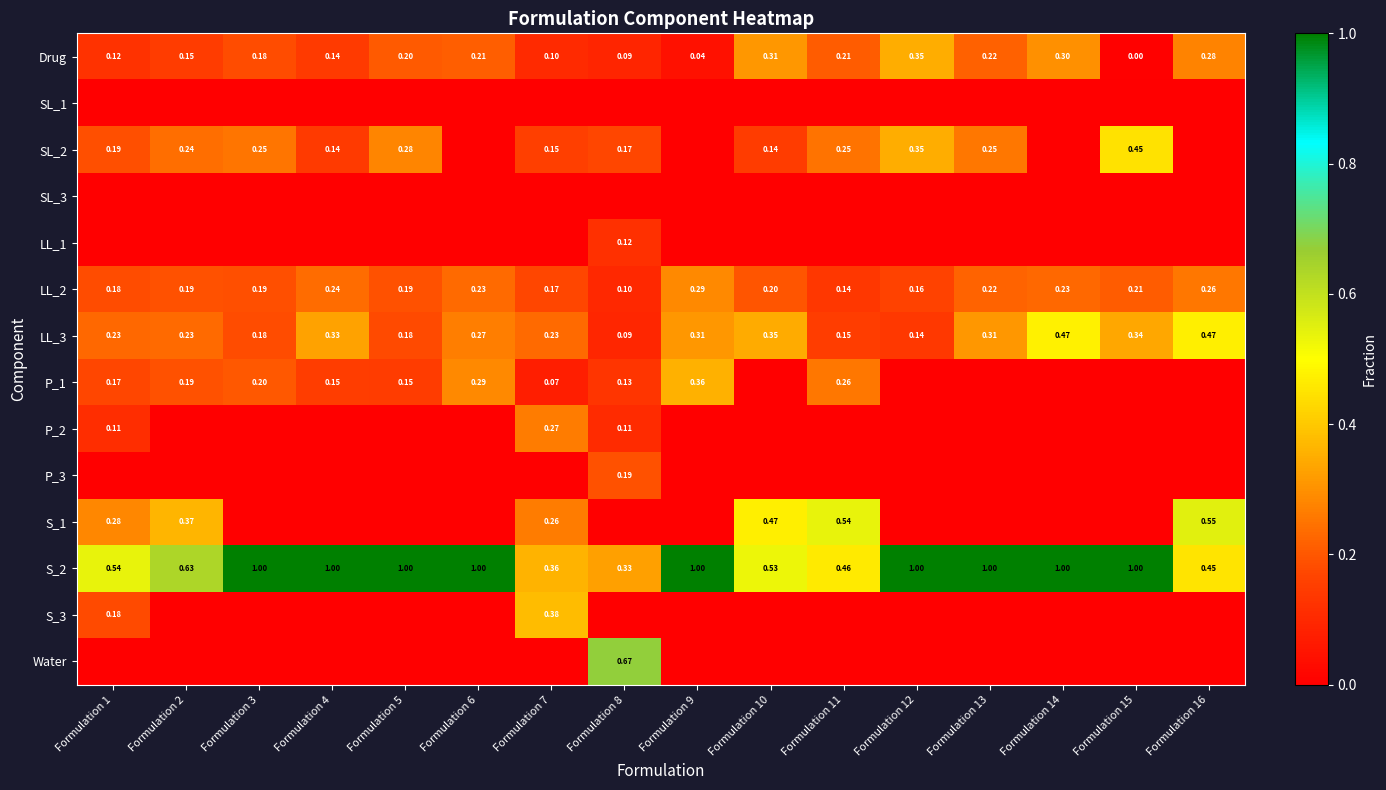

Is the value of P_3 at Formulation 10 greater than the value of SL_1 at Formulation 6?

No